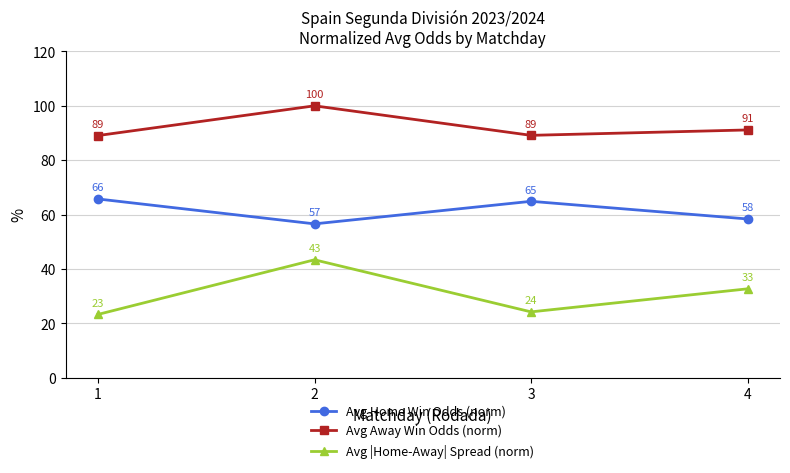

In Avg |Home-Away| Spread (norm), how many points are lower than both neighbors (excluding endpoints)?

1